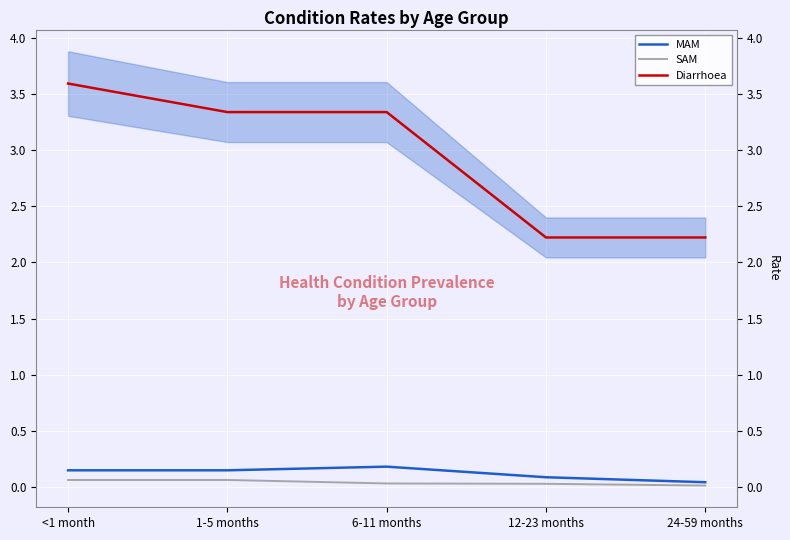

Reading right to left, transcribe all the data shown in this chart.

MAM: 24-59 months=0.0	12-23 months=0.1	6-11 months=0.2	1-5 months=0.1	<1 month=0.1
SAM: 24-59 months=0.0	12-23 months=0.0	6-11 months=0.0	1-5 months=0.1	<1 month=0.1
Diarrhoea: 24-59 months=2.2	12-23 months=2.2	6-11 months=3.3	1-5 months=3.3	<1 month=3.6